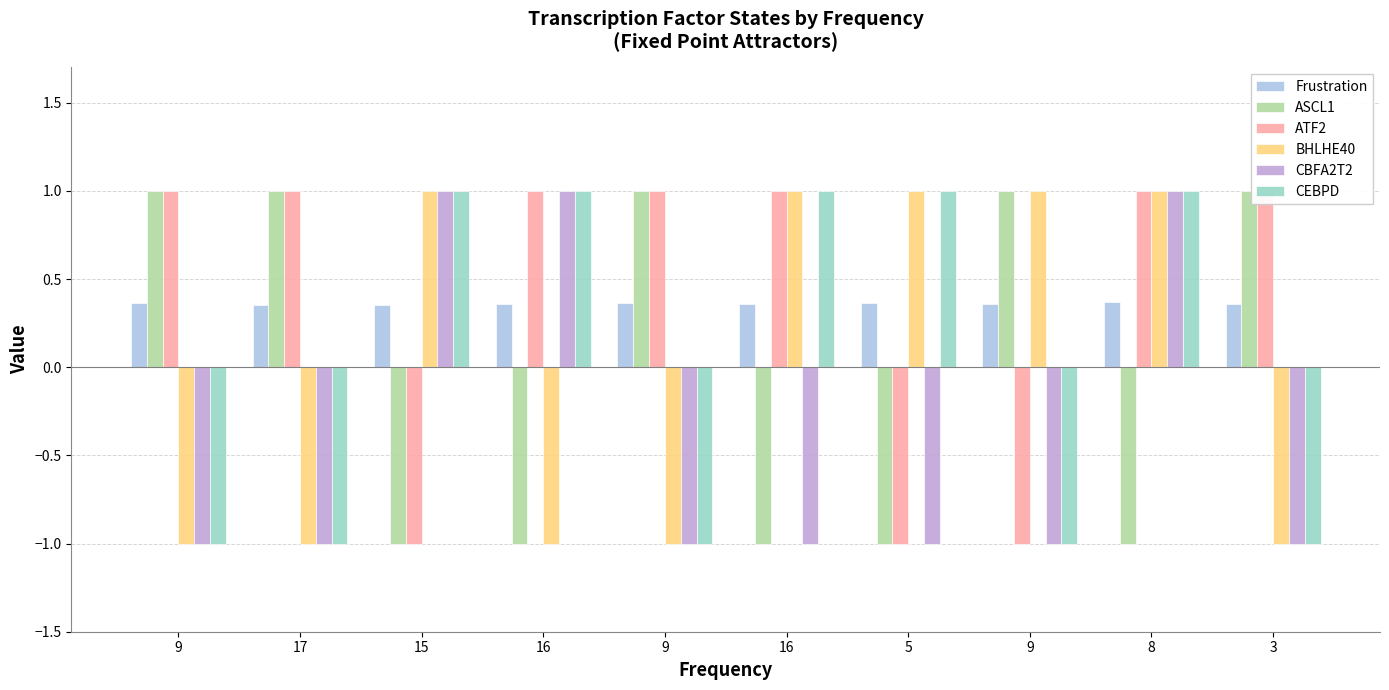

At which label is BHLHE40 closest to 0?

9